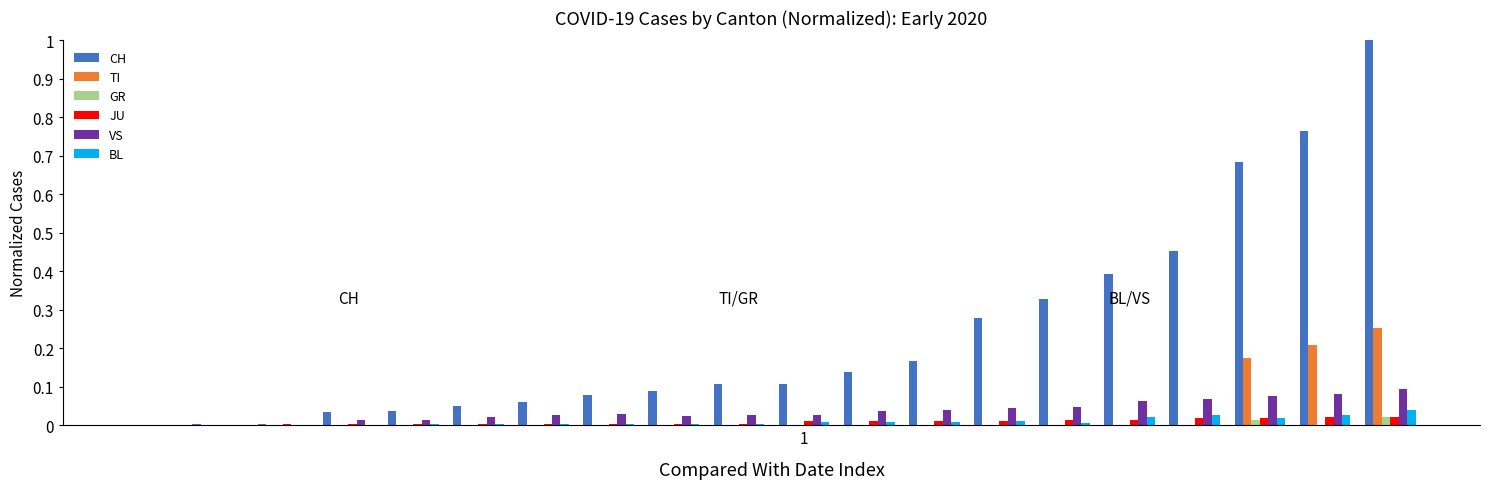

What is the greatest value displayed?

1.0